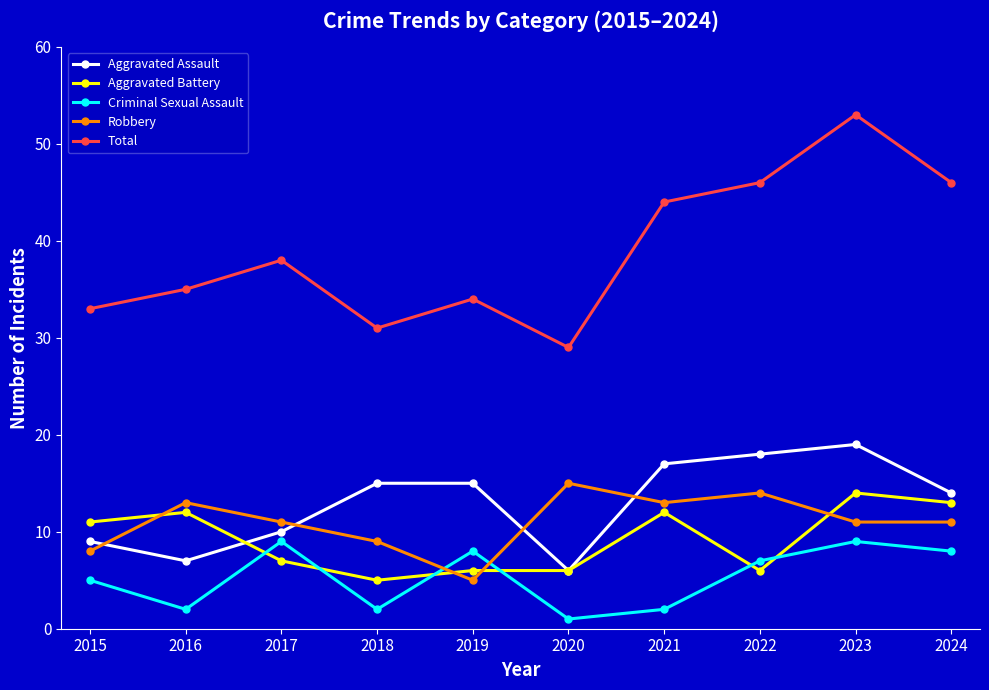

What is the value of the Criminal Sexual Assault point at the 3rd from the left?

9